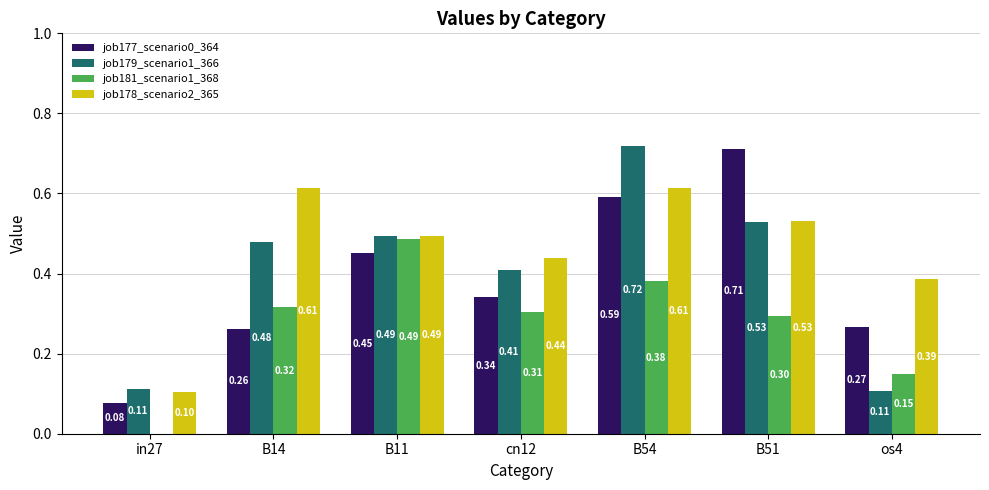

What is the sum of all job181_scenario1_368 values?

1.9